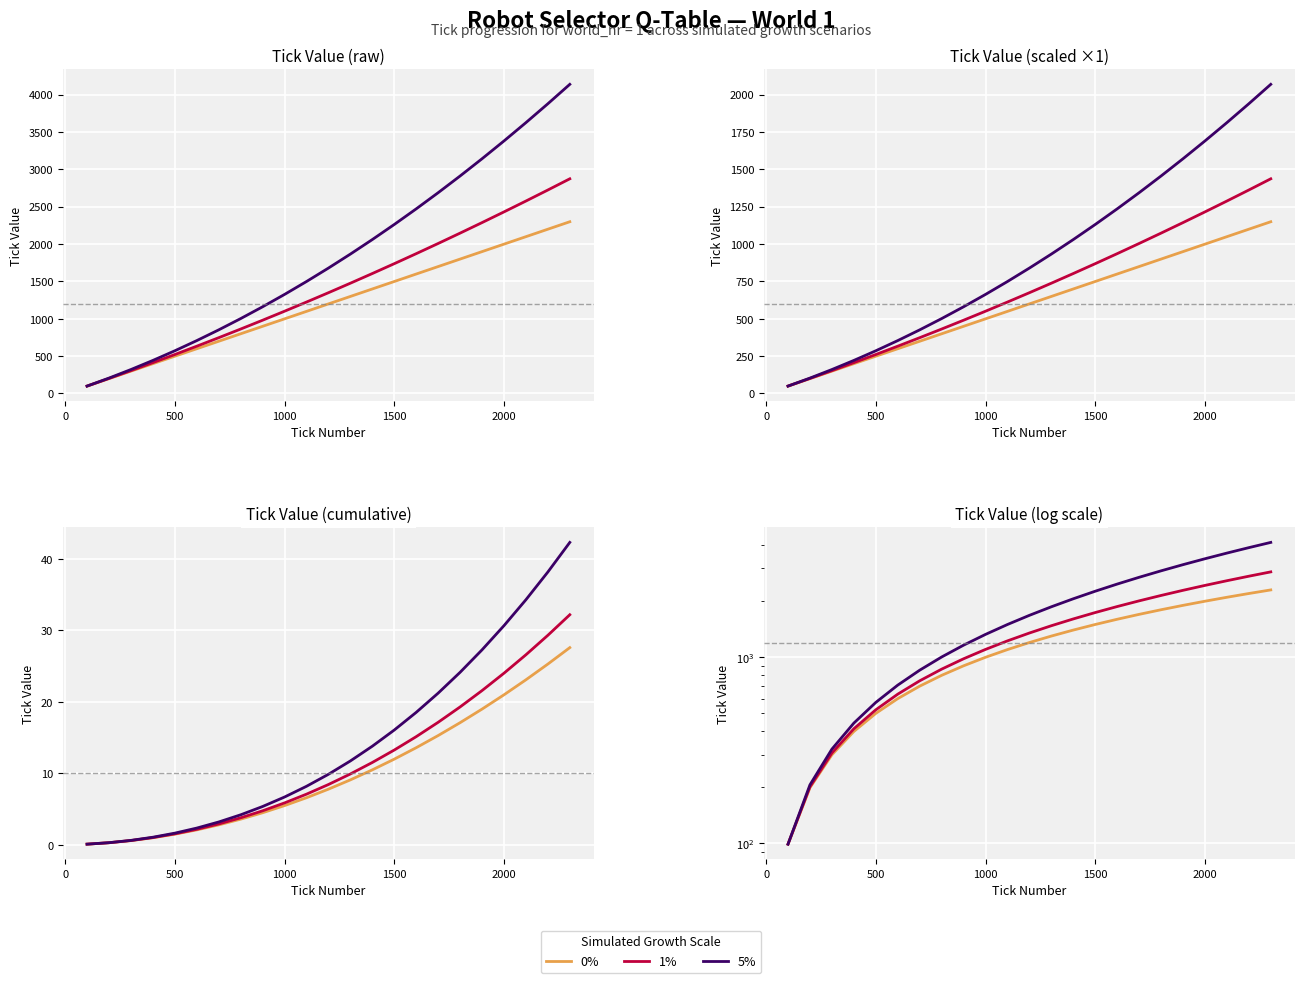

Approximately how many times larger is the value at 1299 compared to 299?

4.3